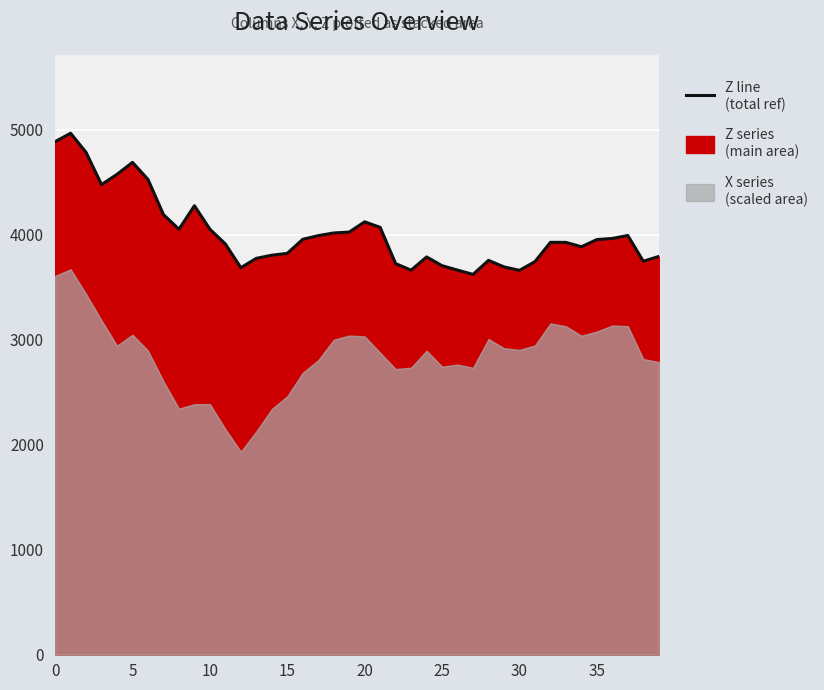

What is the difference between the values at 37 and 25?

287.9